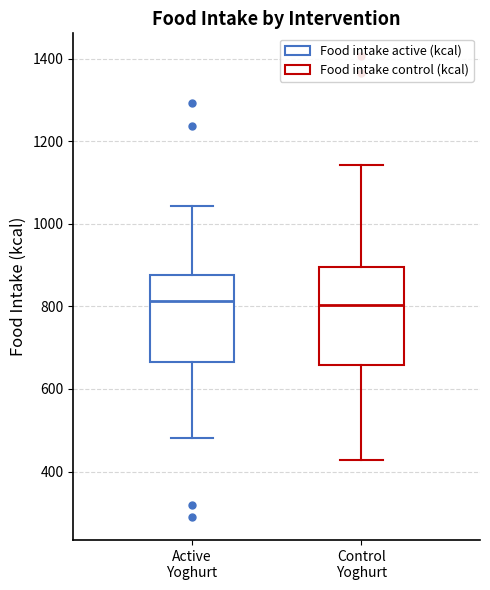

Reading left to right, read every box against the y-axis: the position of its median line, the range the box covers, and the ends of its whiskers. The values are not printed on the chart, so give them approximately, as read against the axis.

Active Yoghurt: median 820, box 660 to 880, whiskers 480 to 1040
Control Yoghurt: median 800, box 660 to 900, whiskers 420 to 1140